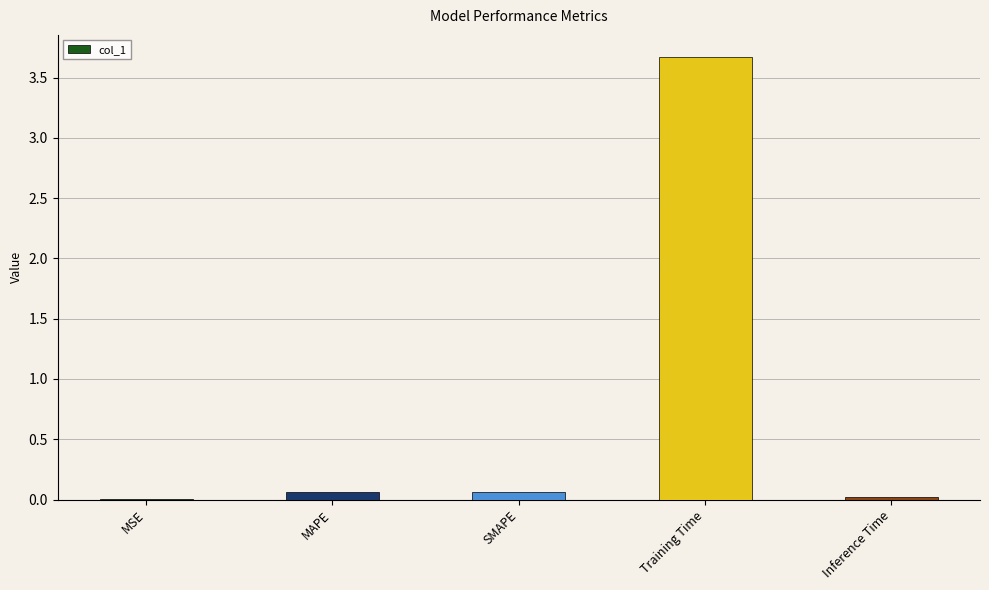

The chart shows a value of 0.1 at MAPE. True or false?

True